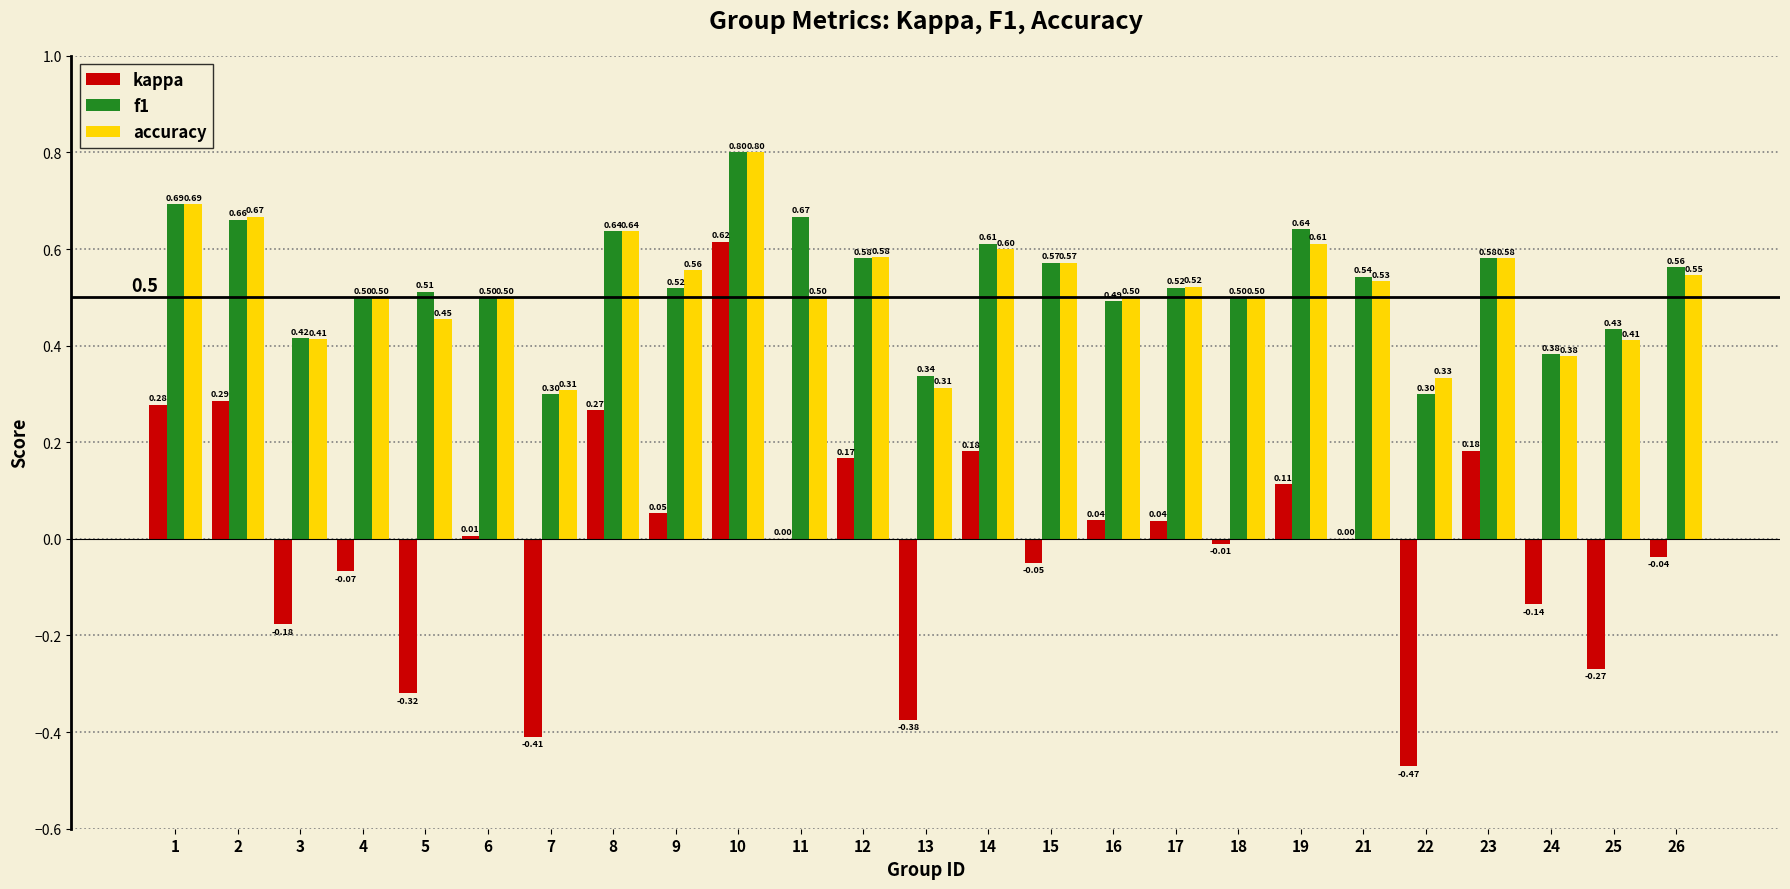

What is the sum of the accuracy values at 11 and 21?

1.0